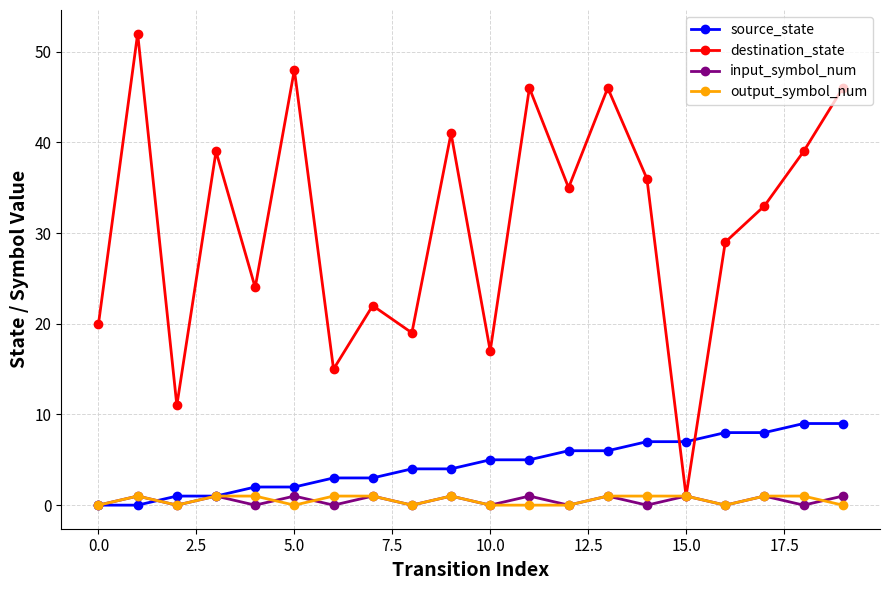

What is the maximum value for source_state?

9